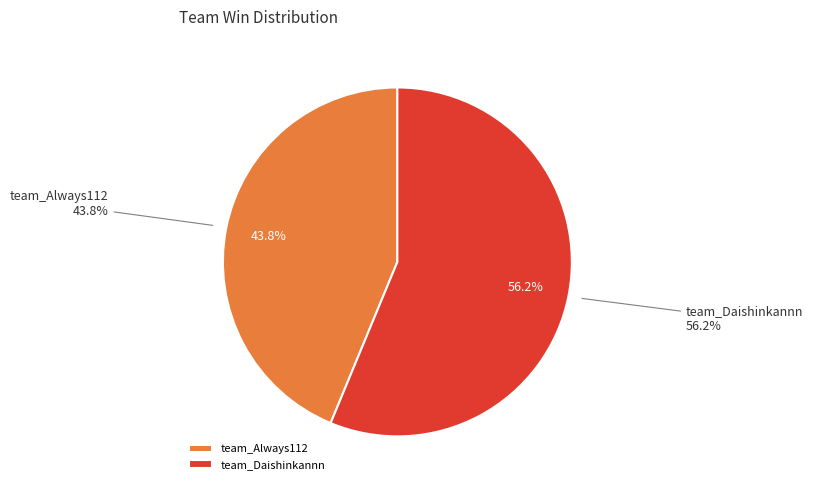

What is the ratio of the value at team_Daishinkannn to the value at team_Always112?

1.3